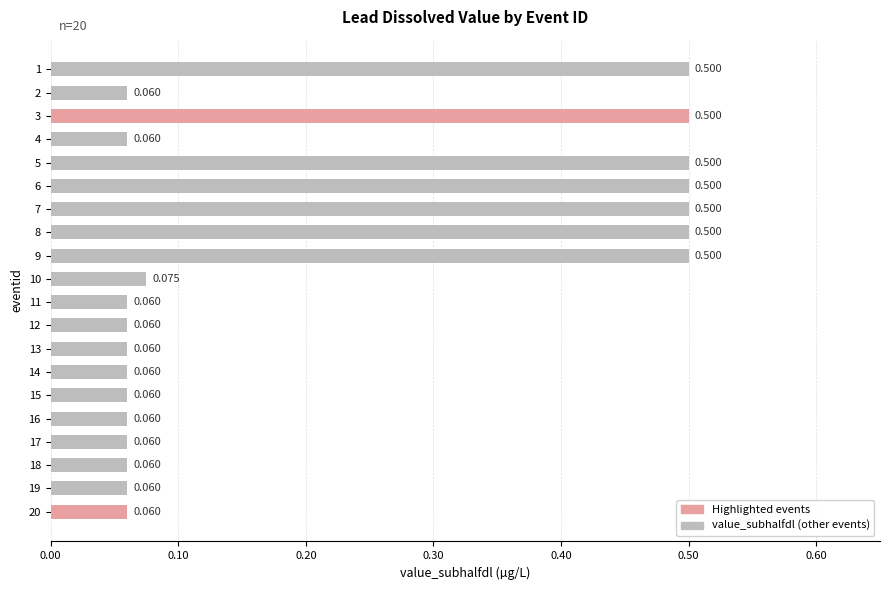

Does the chart contain any negative values?

No